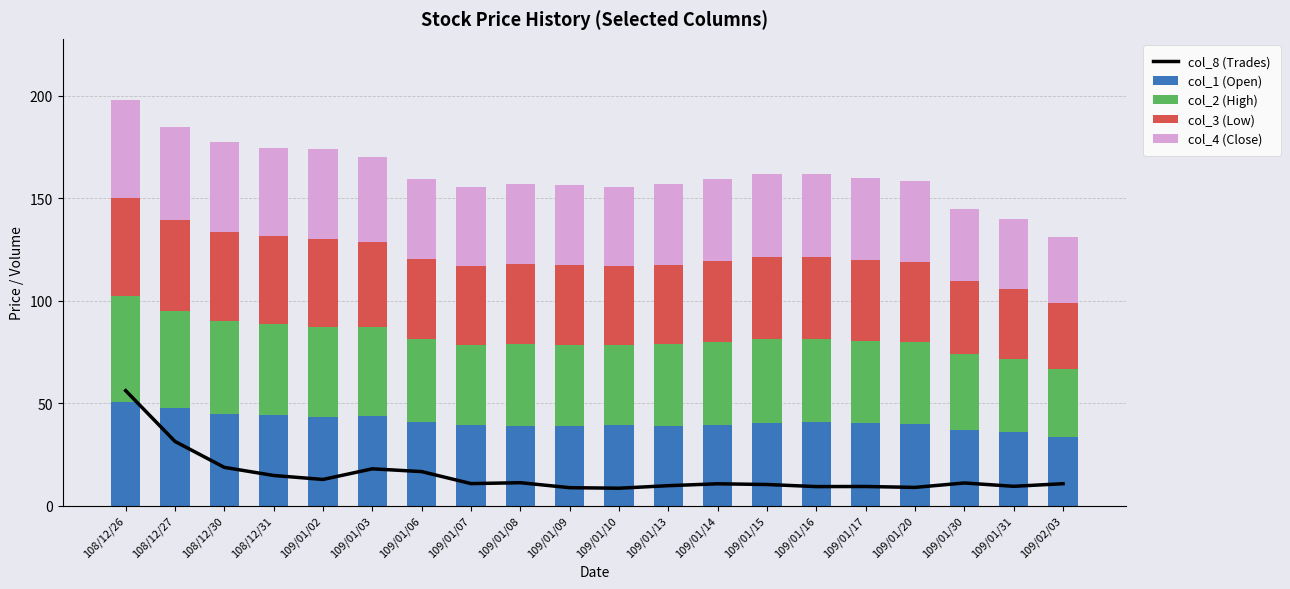

What are all the series names shown in the legend?

col_8 (Trades), col_1 (Open), col_2 (High), col_3 (Low), col_4 (Close)